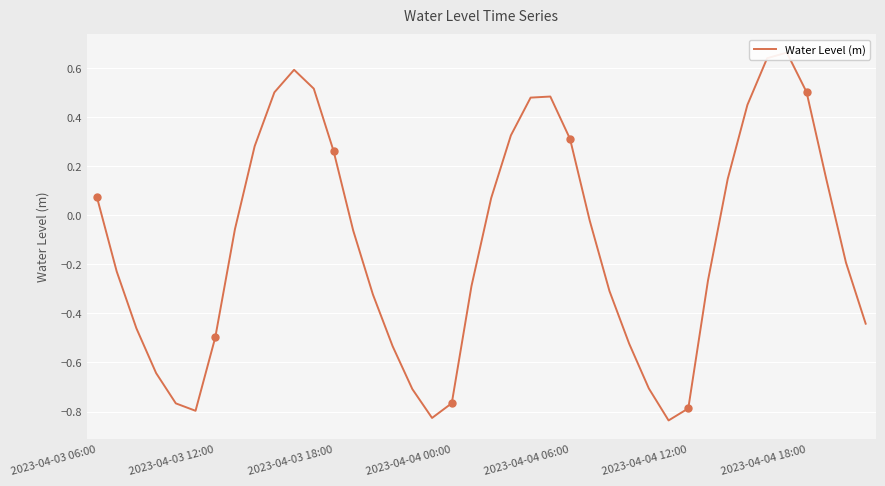

How many lines are shown in the chart?

1